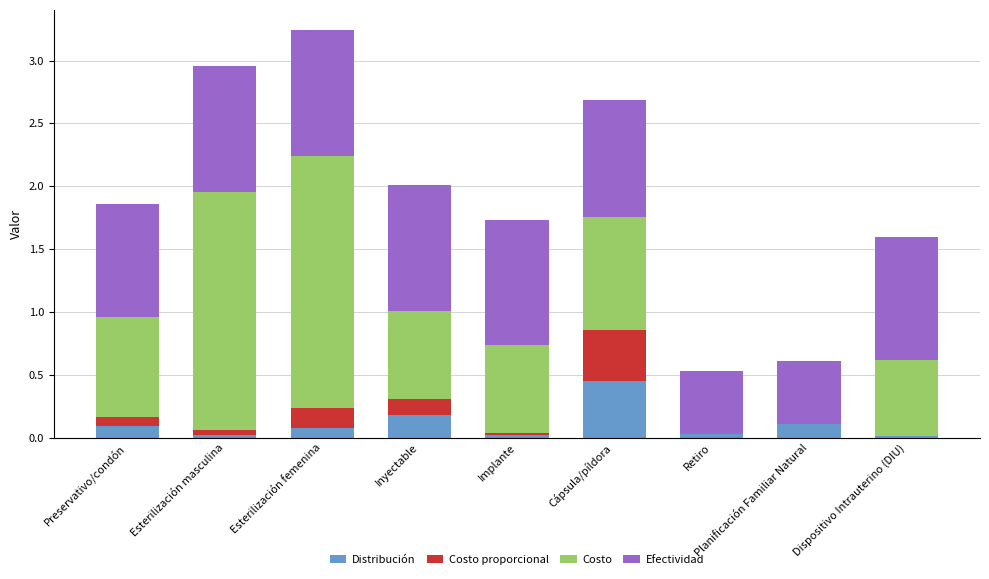

What is the total value across all series at Cápsula/píldora?

2.7